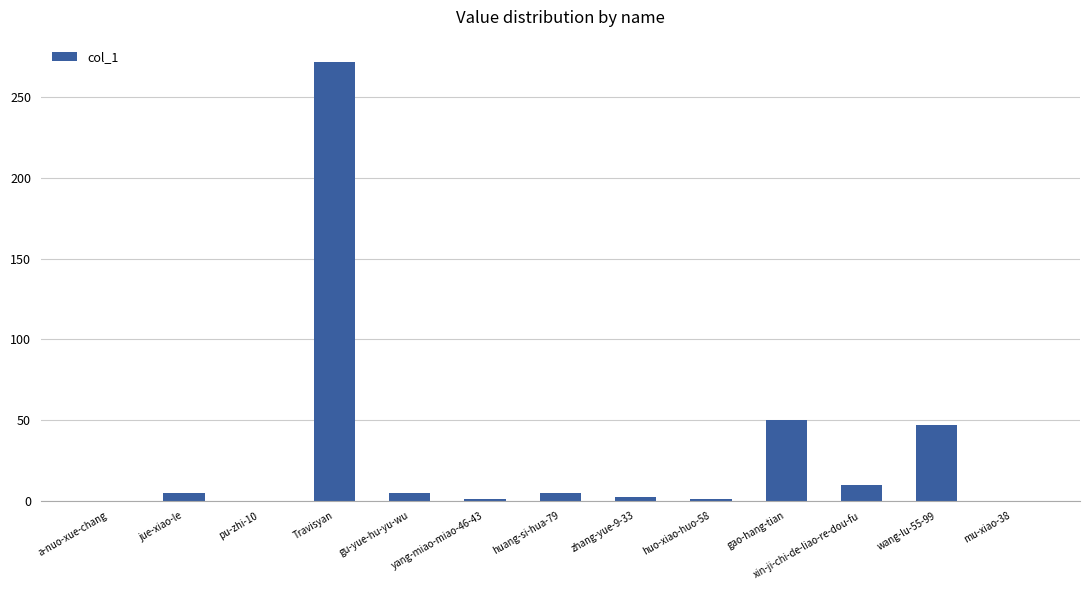

At which category does the chart reach its peak across all series?

Travisyan